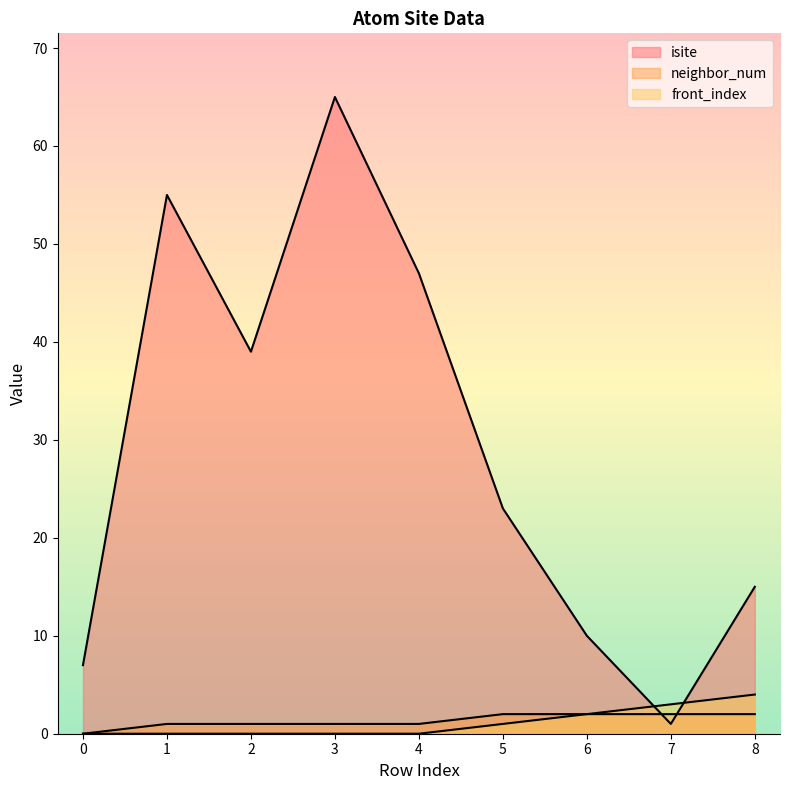

Which category has the lowest value in the isite series?

7